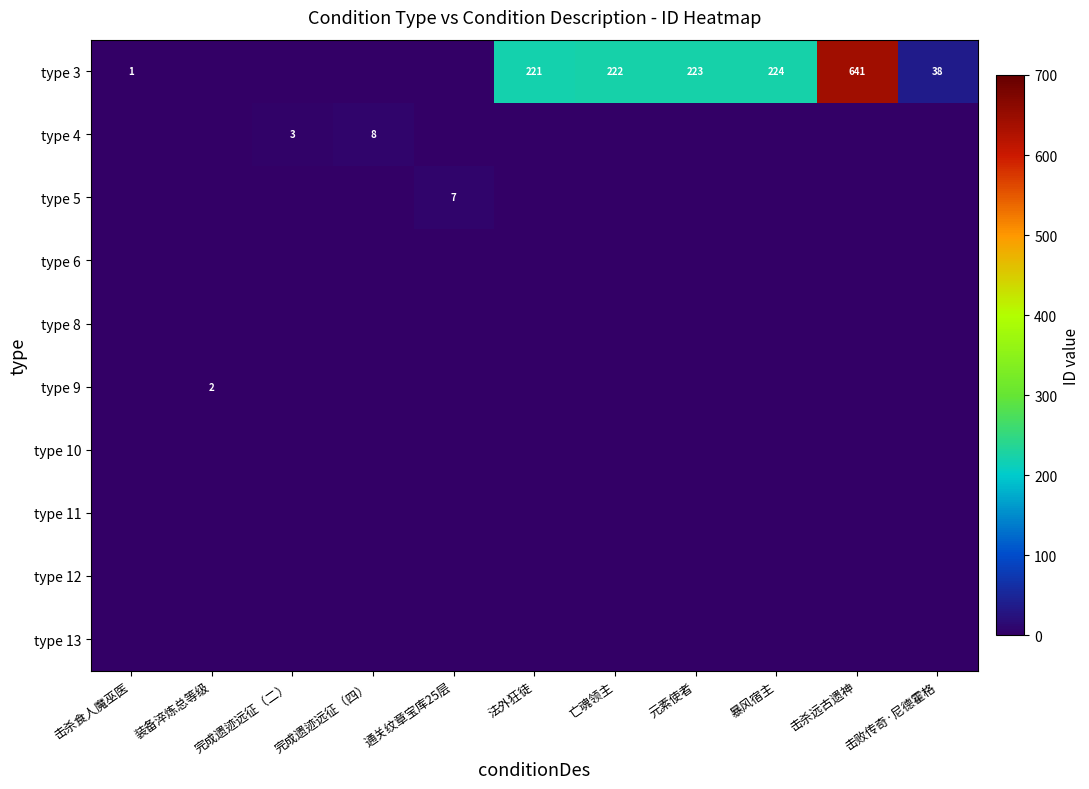

Which series has the largest total across all categories?

type 3